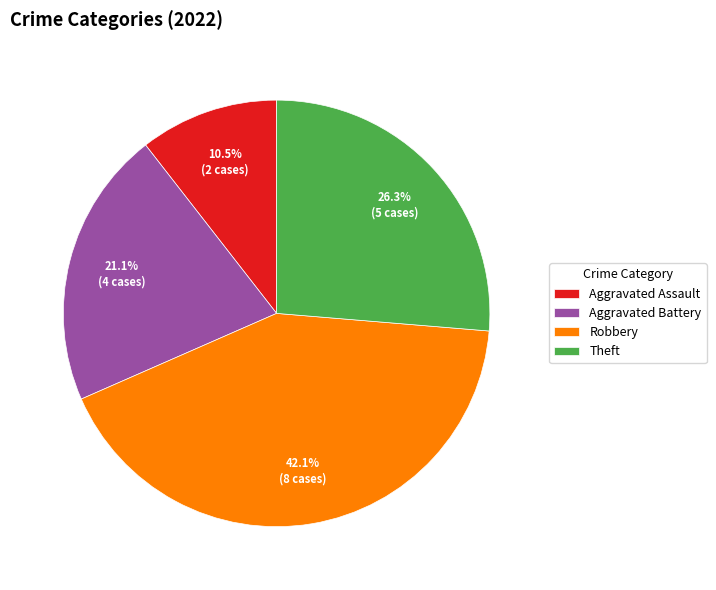

What is the ratio of the value at Theft to the value at Robbery?

0.6